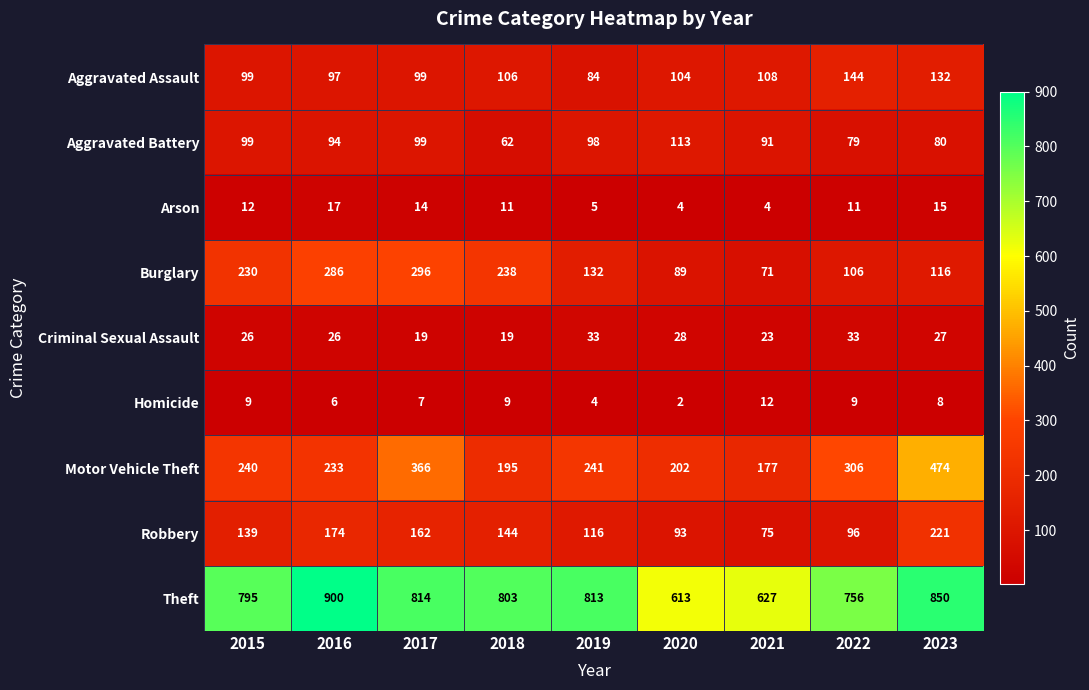

What is the difference between the maximum and second lowest values in the Motor Vehicle Theft series?

279